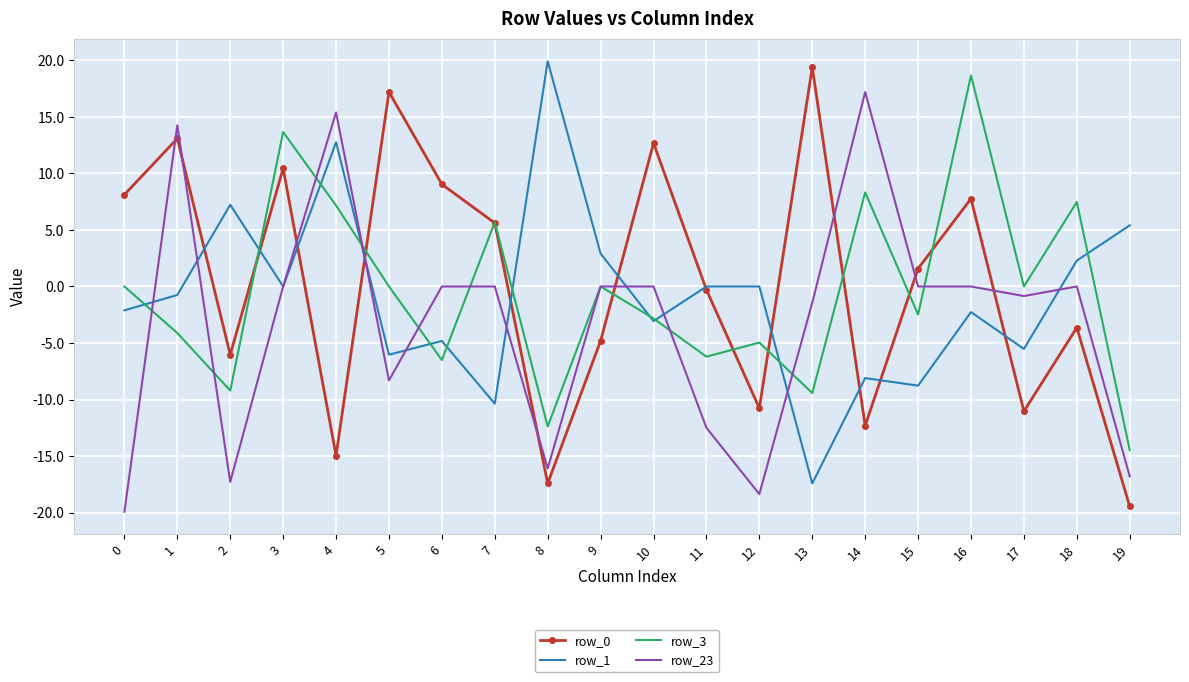

Which series has the largest total across all categories?

row_0